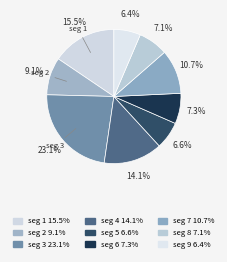

Count the number of slices in the pie.

9